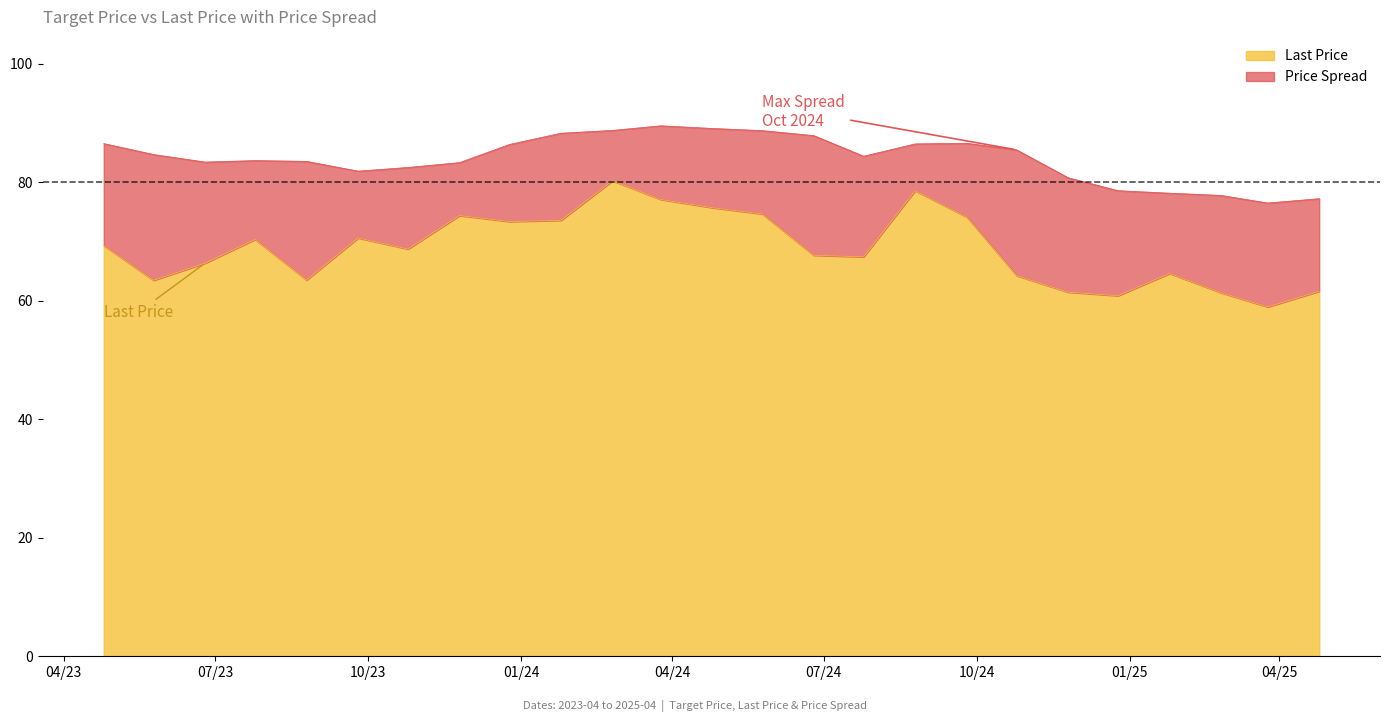

What is the highest value of the Last Price series?

80.2